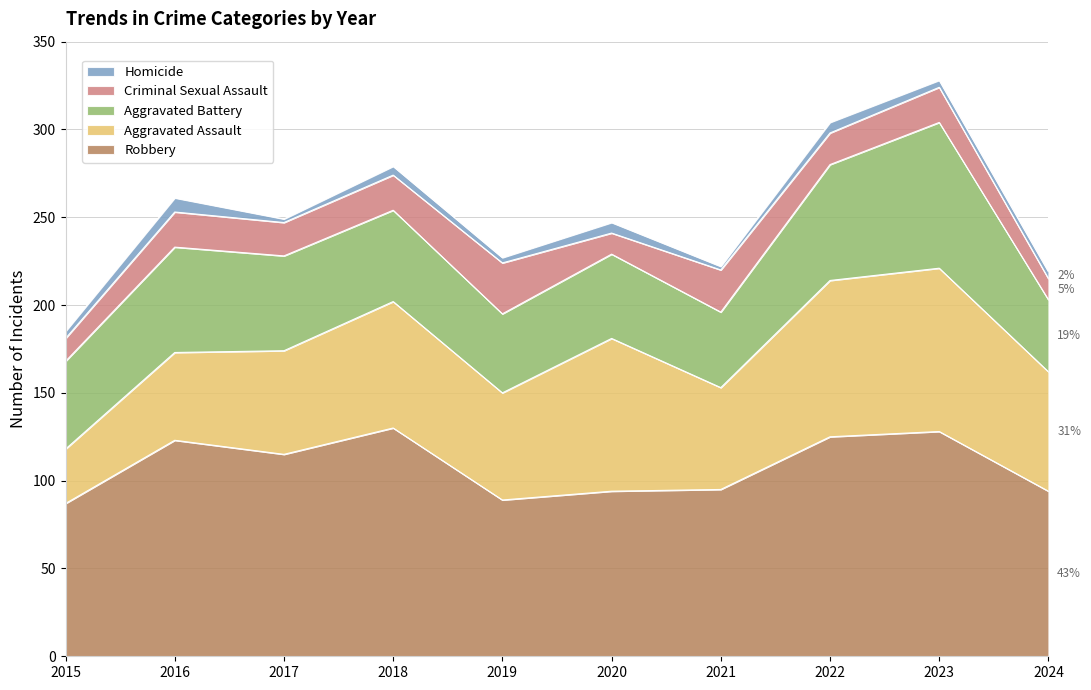

Where is the first local maximum for Homicide?

2016